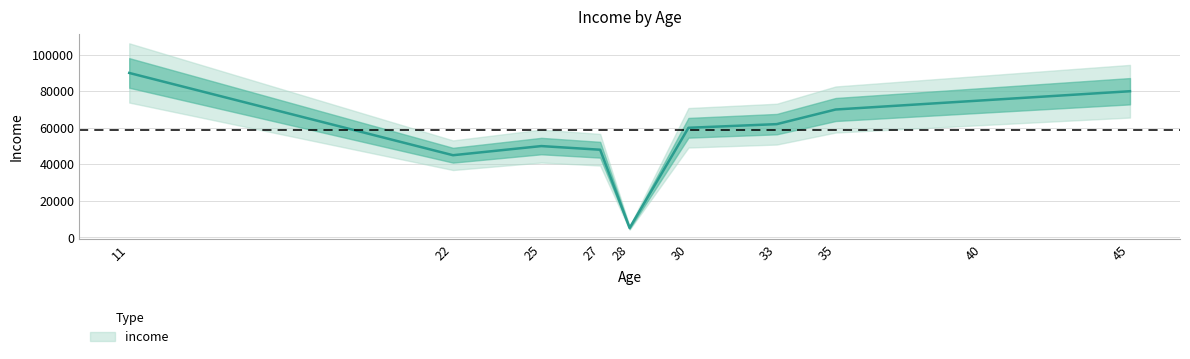

What is the change in value from 11 to 22?

-45000